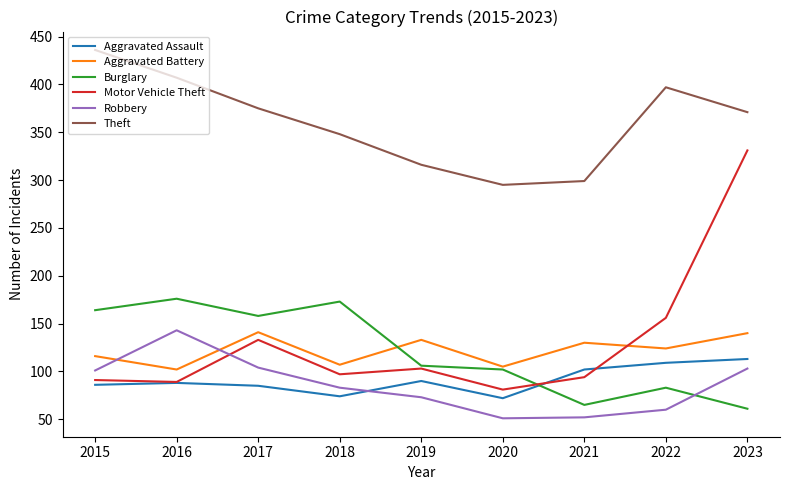

Which series has the widest spread of values?

Motor Vehicle Theft